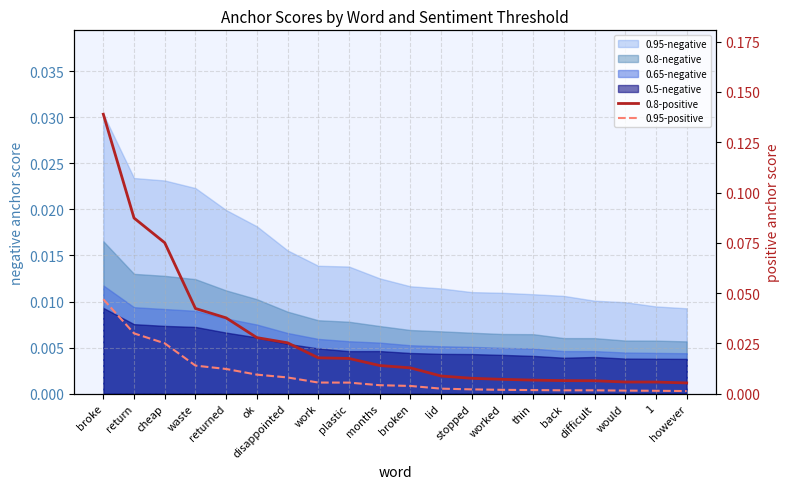

Where is 0.95-positive nearest to the value 0?

however